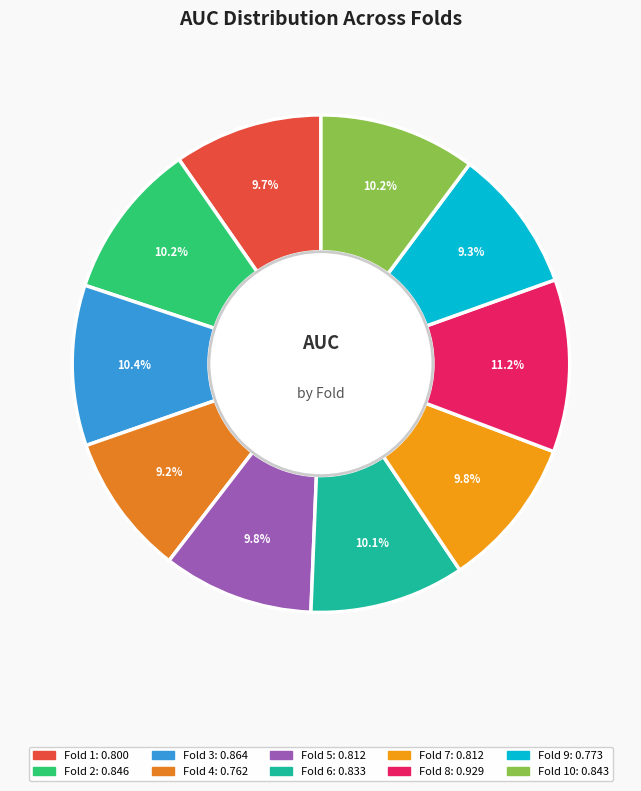

How many segments does this pie chart have?

10